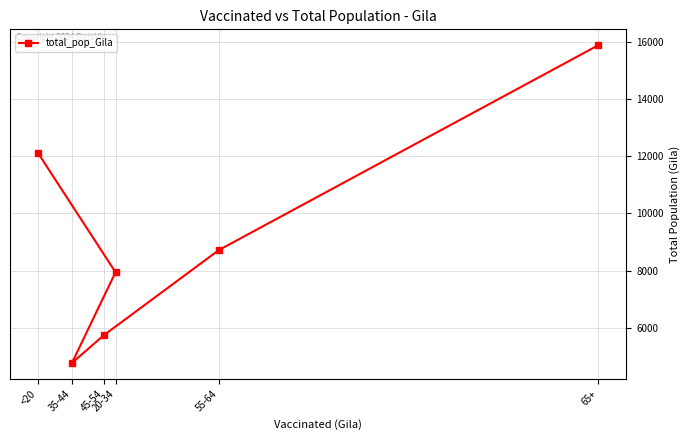

Is this an area chart (filled region under the line)?

No